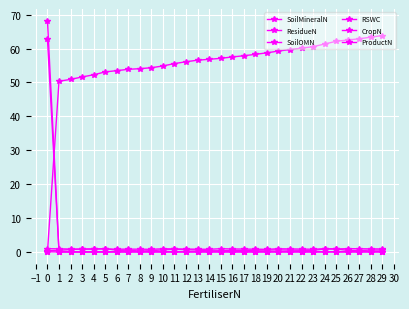

Reading left to right, what are all the values shown in this chart?

SoilMineralN: 0.0	50.3	50.9	51.6	52.2	53.1	53.5	53.9	54.0	54.3	54.9	55.5	56.1	56.5	56.8	57.1	57.5	57.9	58.3	58.7	59.2	59.7	60.1	60.5	61.3	62.1	62.5	62.9	63.4	63.8
ResidueN: 0.0	-0.1	-0.1	-0.1	-0.1	-0.1	-0.0	-0.0	-0.0	-0.0	-0.0	-0.1	-0.0	-0.0	-0.0	-0.0	-0.0	-0.0	-0.0	-0.0	-0.0	-0.0	-0.0	-0.0	-0.0	-0.0	-0.0	-0.0	-0.0	-0.0
SoilOMN: 0.3	0.4	0.6	0.8	0.7	0.9	0.4	0.4	0.2	0.3	0.6	0.7	0.6	0.5	0.3	0.3	0.4	0.4	0.4	0.5	0.5	0.5	0.4	0.4	0.8	0.8	0.4	0.4	0.5	0.5
RSWC: 0.9	0.9	0.8	0.7	0.9	0.8	0.8	0.8	0.8	0.7	0.9	0.8	0.8	0.8	0.7	0.9	0.8	0.8	0.8	0.7	0.9	0.8	0.8	0.7	0.9	0.8	0.9	0.9	0.9	0.8
CropN: 68.2	0.0	0.0	0.0	0.0	0.0	0.0	0.0	0.0	0.0	0.0	0.0	0.0	0.0	0.0	0.0	0.0	0.0	0.0	0.0	0.0	0.0	0.0	0.0	0.0	0.0	0.0	0.0	0.0	0.0
ProductN: 62.7	0.0	0.0	0.0	0.0	0.0	0.0	0.0	0.0	0.0	0.0	0.0	0.0	0.0	0.0	0.0	0.0	0.0	0.0	0.0	0.0	0.0	0.0	0.0	0.0	0.0	0.0	0.0	0.0	0.0